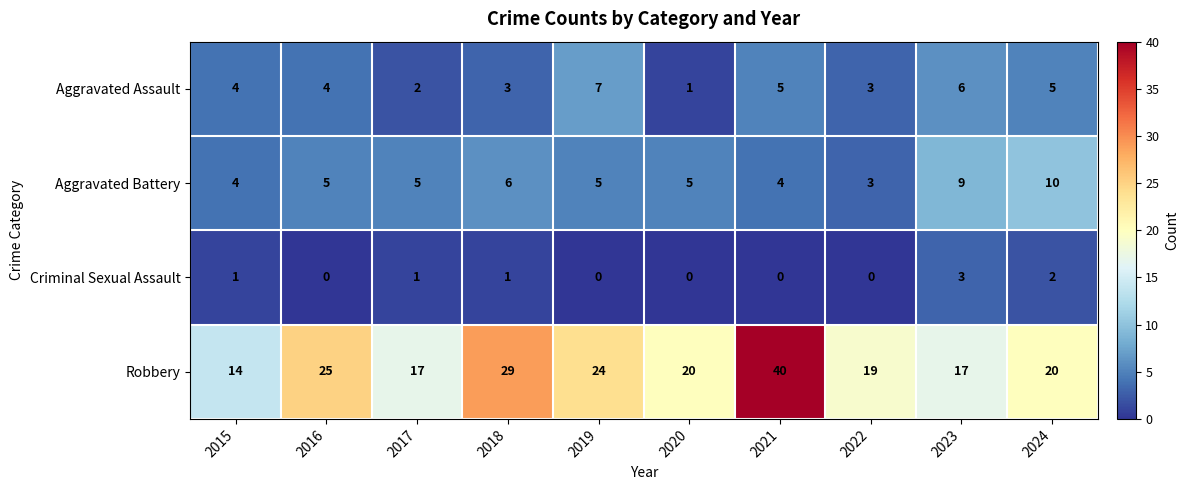

Which series has the widest spread of values?

Robbery